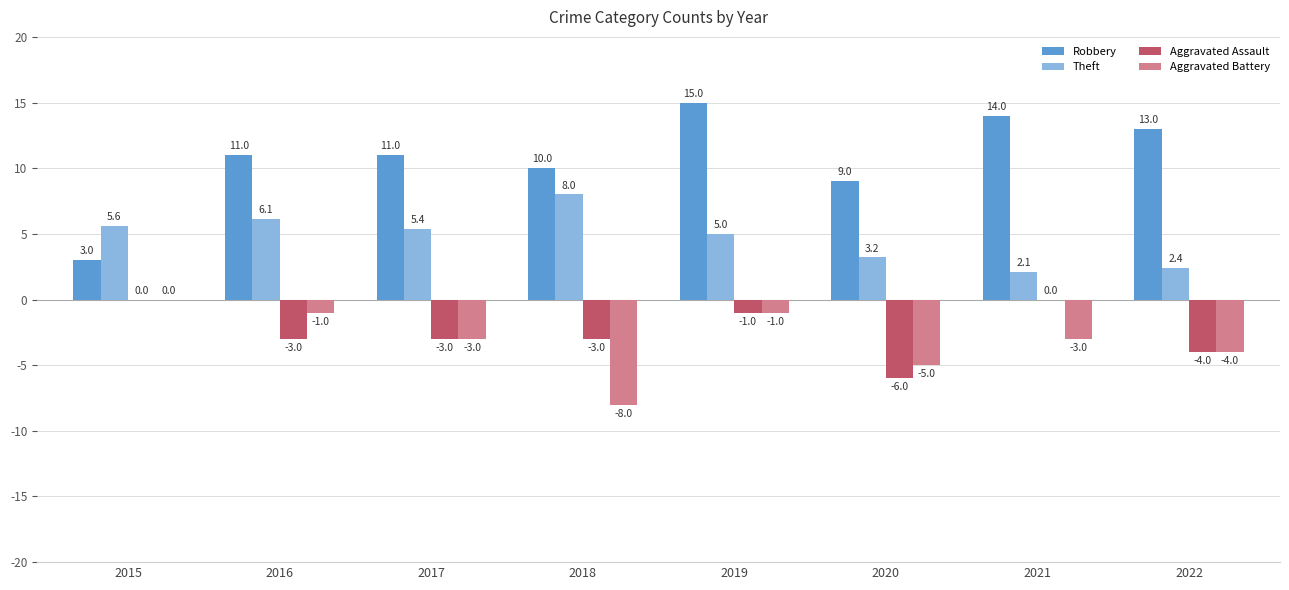

At which label is Theft closest to 5?

2019